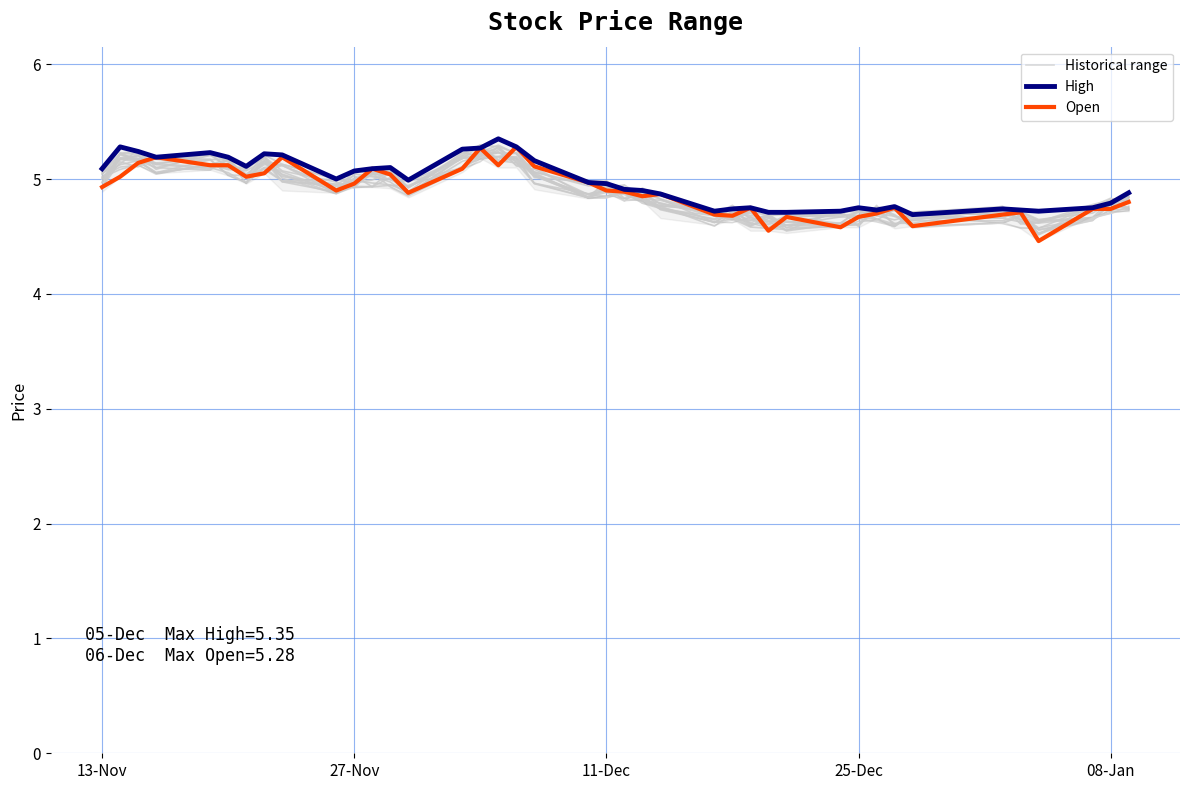

What are all the series names shown in the legend?

Historical range, High, Open